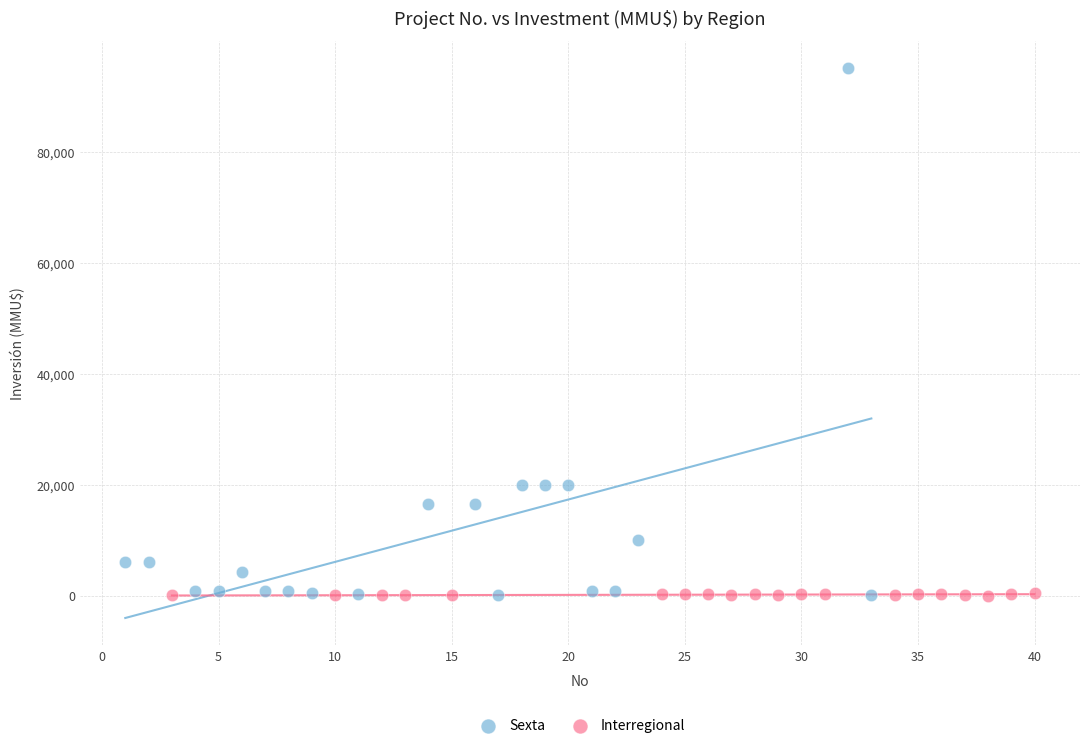

Which series has the widest spread of Y values?

Sexta